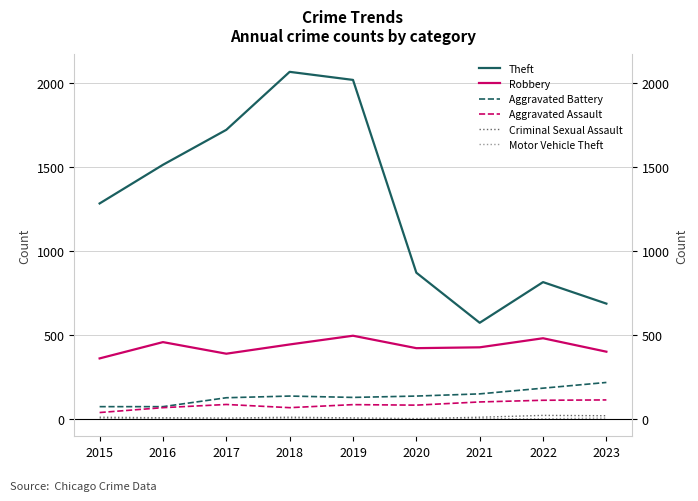

At which category is the sum across all series the highest?

2019